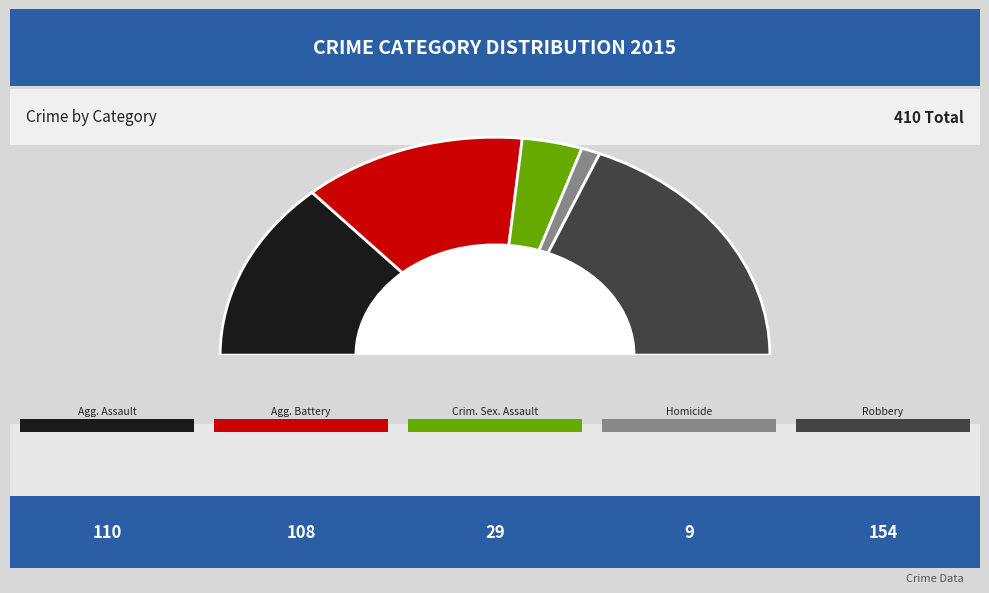

What is the smallest slice in the pie chart?

Homicide